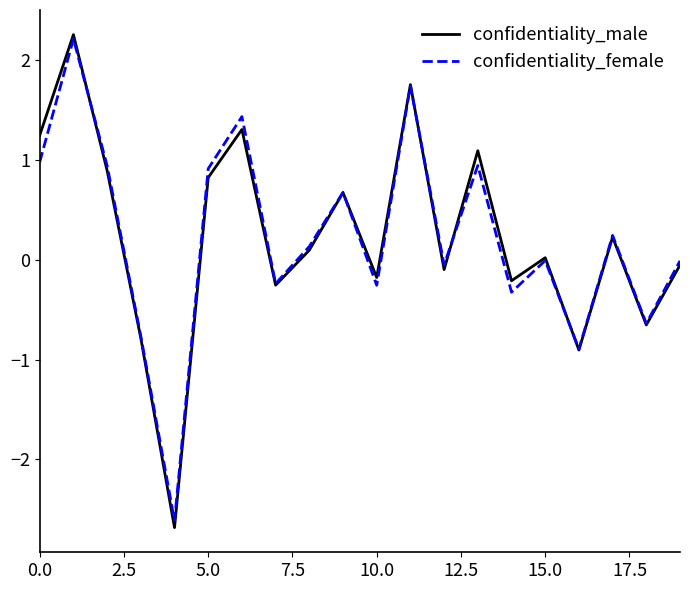

Which series has the largest range (max minus min)?

confidentiality_male